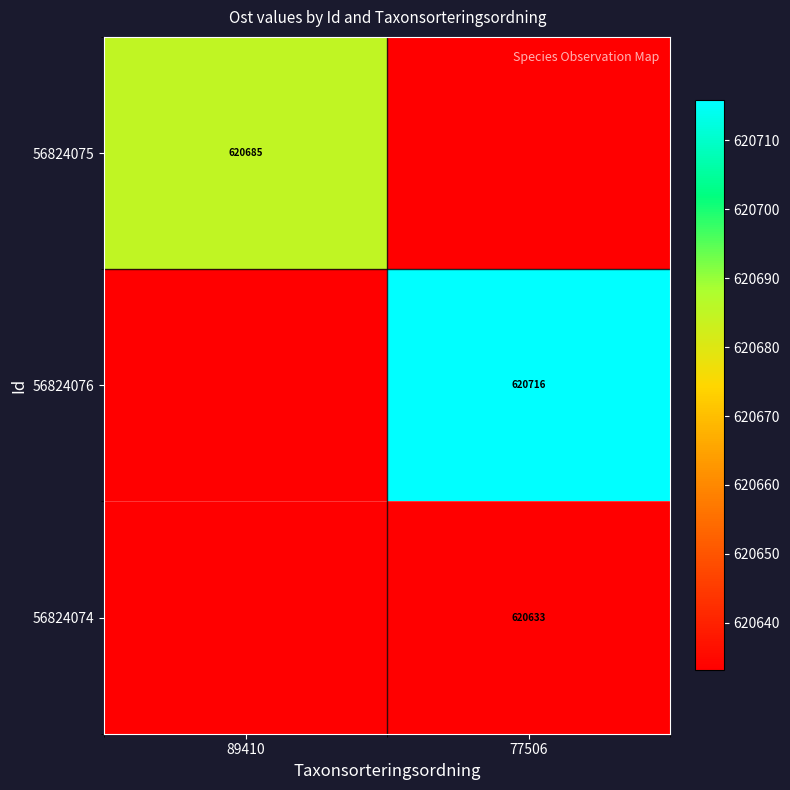

At which label is 56824076 closest to 620674?

89410